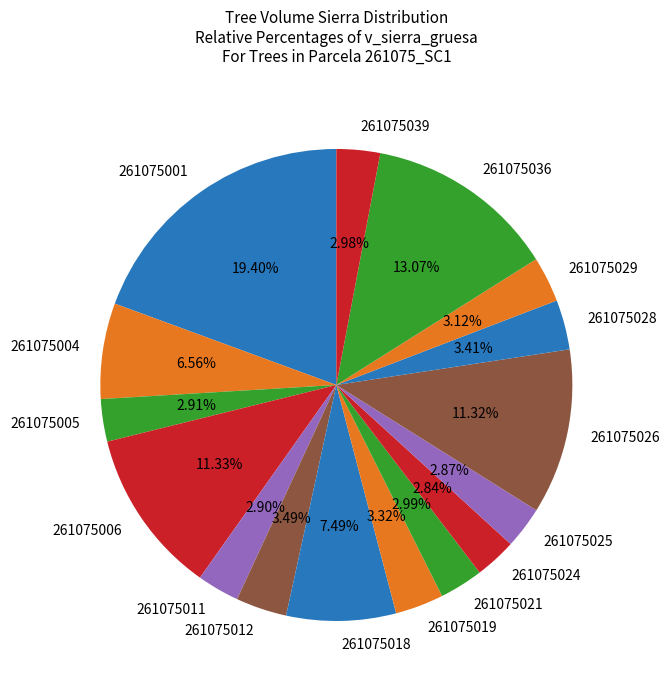

To the nearest percent, what is the difference between the largest and smallest slice percentages?

17%